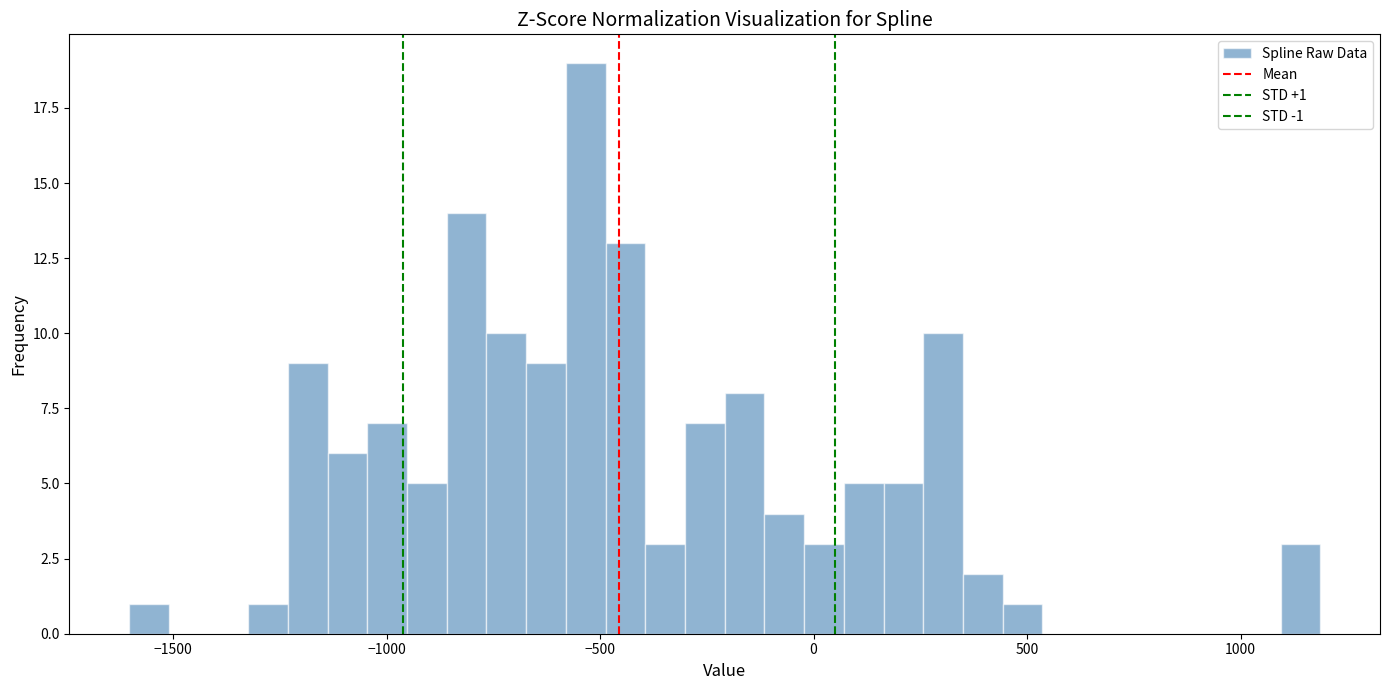

Around what value on the x-axis is the tallest bar? Give the approximate position of its centre, as read against the axis.

-550